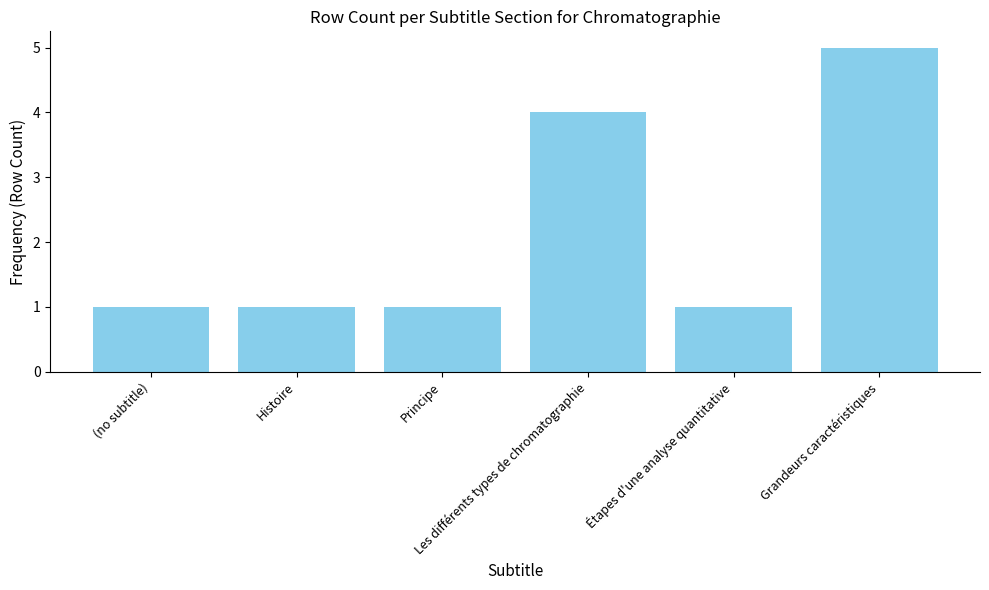

Reading left to right, transcribe all the data shown in this chart.

(no subtitle)=1	Histoire=1	Principe=1	Les différents types de chromatographie=4	Étapes d'une analyse quantitative=1	Grandeurs caractéristiques=5